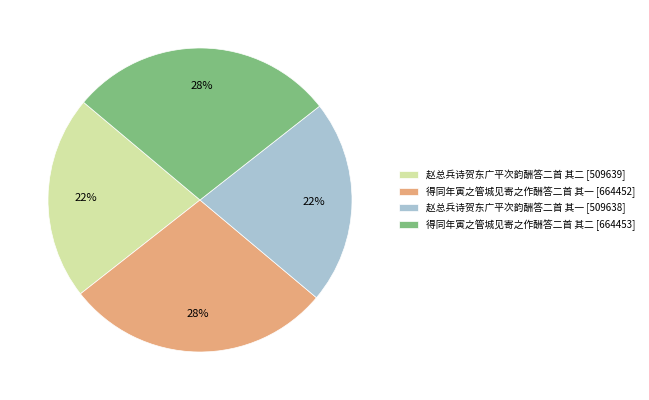

To the nearest percent, what is the combined percentage of 得同年寅之管城见寄之作酬答二首 其二 [664453] and 赵总兵诗贺东广平次韵酬答二首 其一 [509638]?

50%